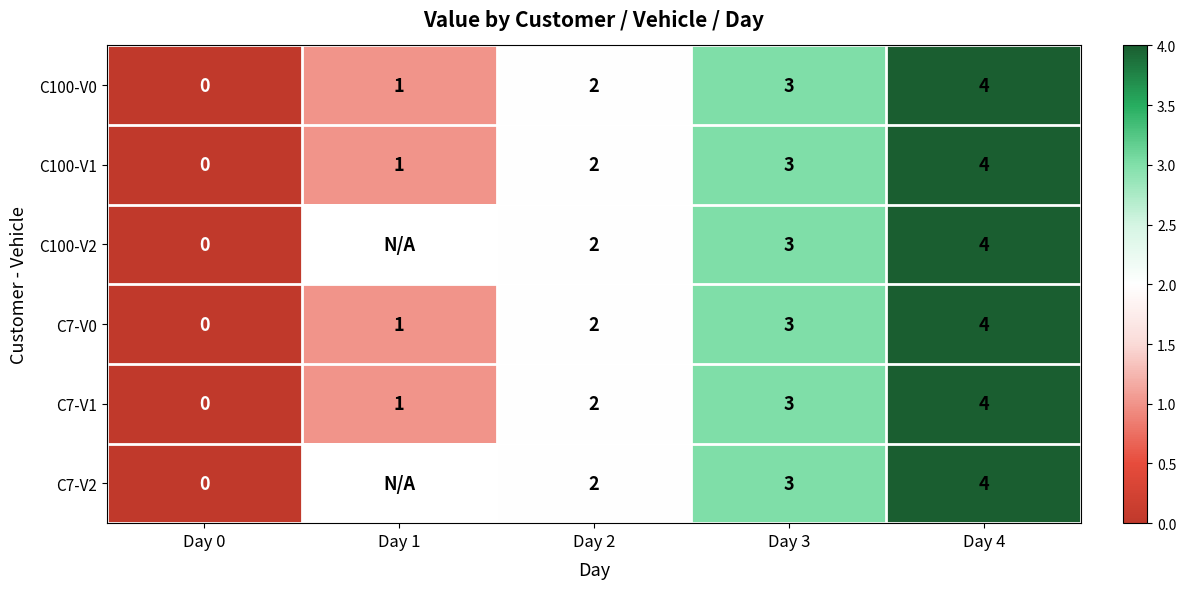

List the labels in order of C7-V1 value, largest first.

Day 4, Day 3, Day 2, Day 1, Day 0